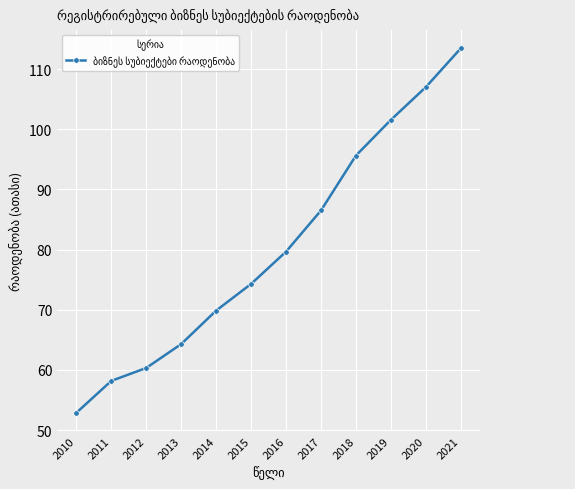

True or false: the data shows 71.5 at 2020.

False